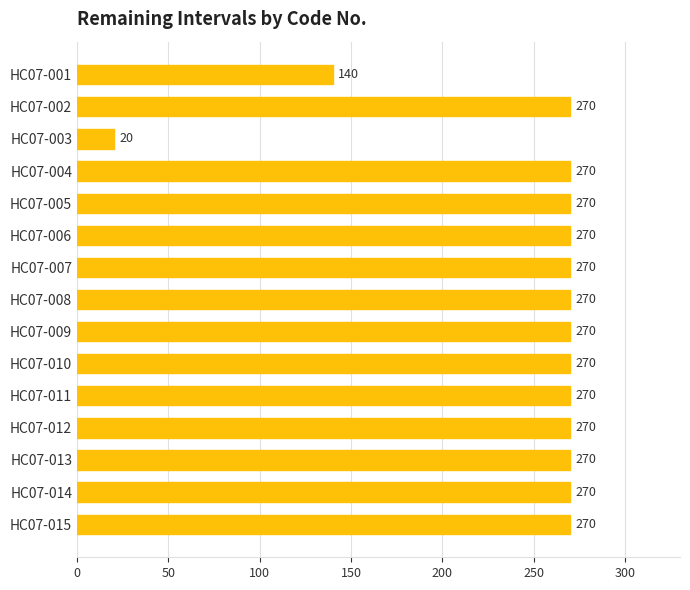

Are the bars horizontal?

Yes